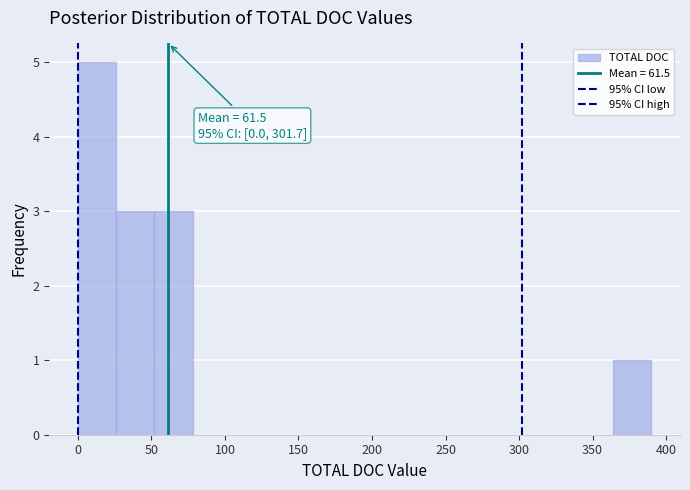

Over which range of the x-axis is the bar tallest?

0 to 26